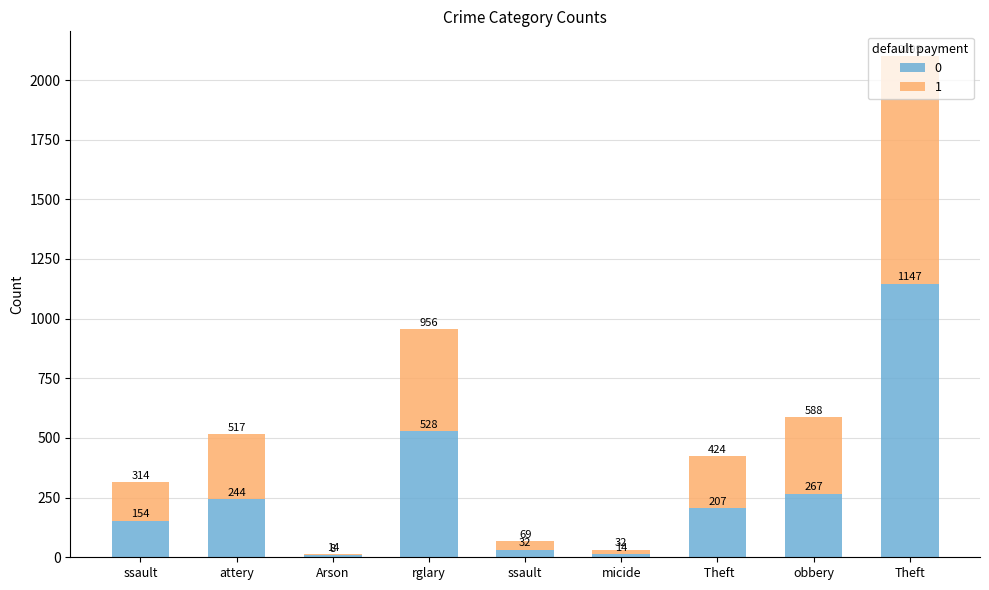

How many series are shown in this chart?

2